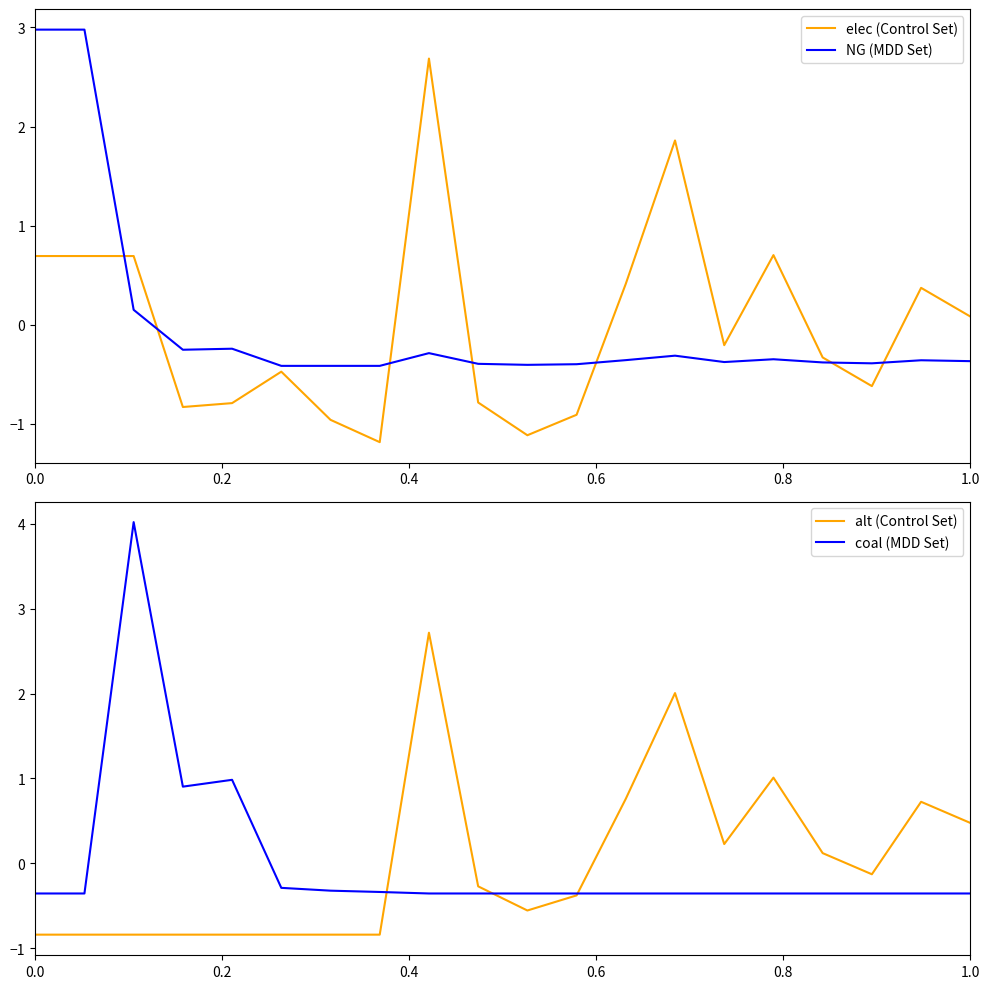

What is the lowest value of the alt (Control Set) series?

-0.8